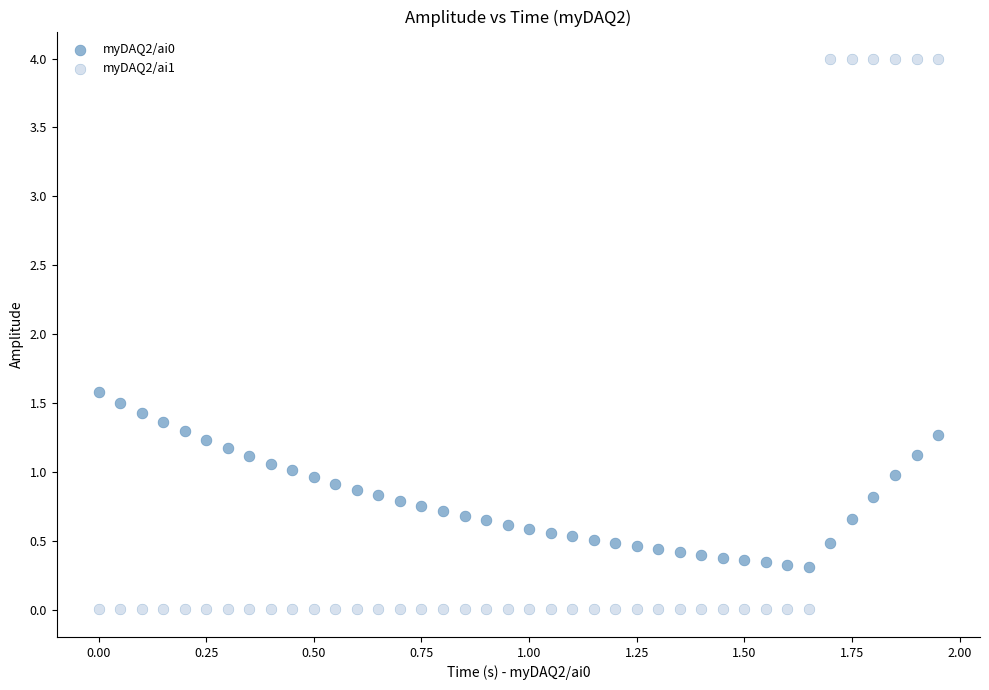

Which series reaches the minimum Y coordinate?

myDAQ2/ai1